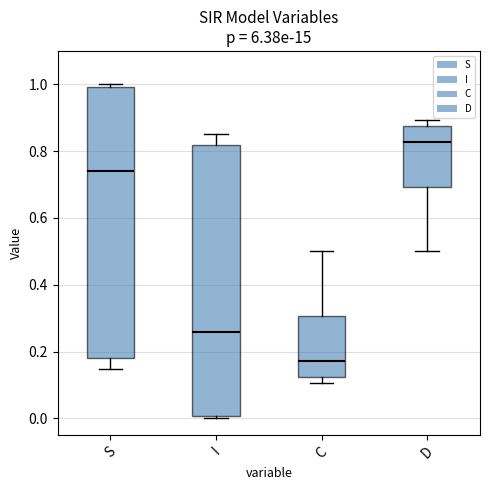

Reading left to right, transcribe this box plot: for each box, give where its median line is, the range the box spans, and where its two whiskers end, as read against the y-axis. The values are not printed on the chart, so give them approximately, as read against the axis.

S: median 0.74, box 0.18 to 1.00, whiskers 0.14 to 1.00 (just above the box's upper edge)
I: median 0.26, box 0.00 to 0.82, whiskers 0.00 (just below the box's lower edge) to 0.86
C: median 0.18, box 0.12 to 0.30, whiskers 0.10 to 0.50
D: median 0.82, box 0.70 to 0.88, whiskers 0.50 to 0.90